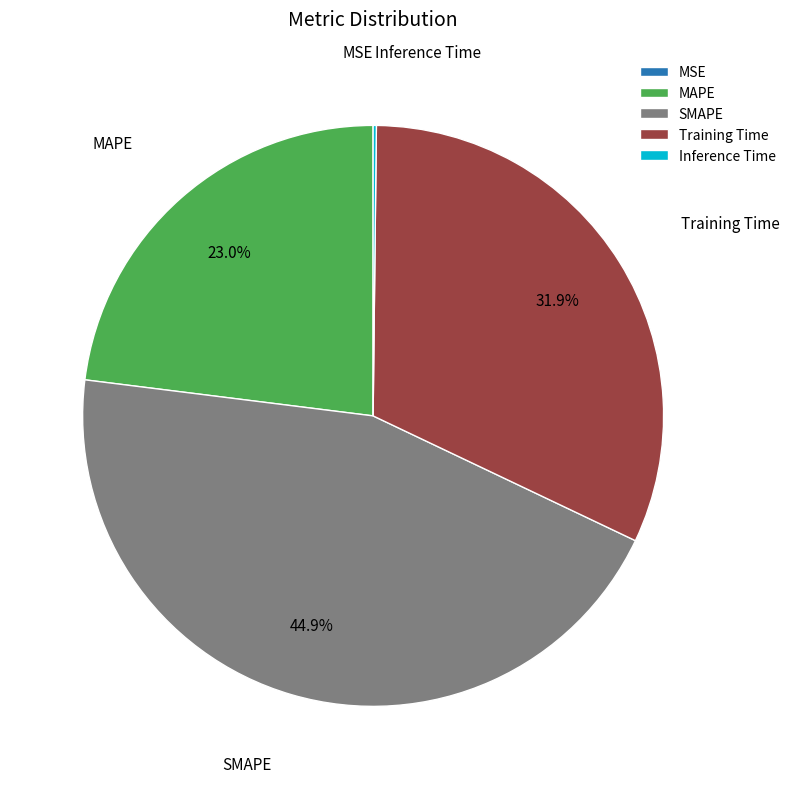

Is there a majority slice in this chart?

No